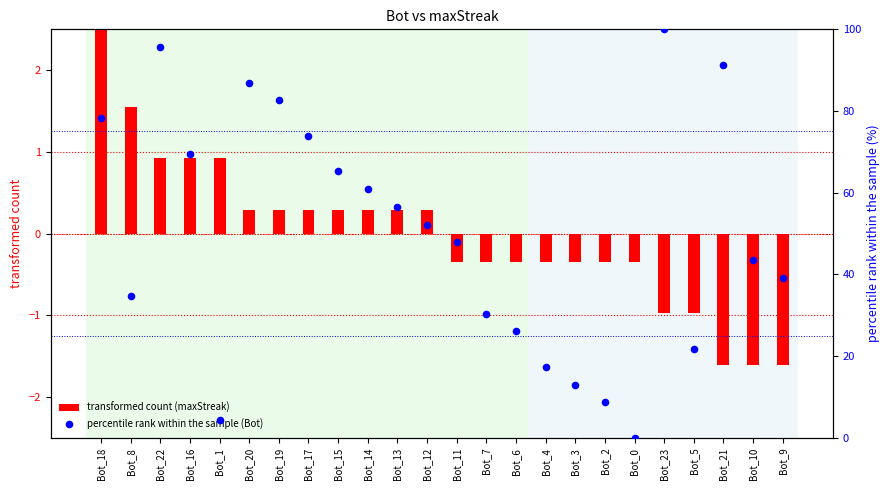

Which series contains the lowest Y value?

transformed count (maxStreak)